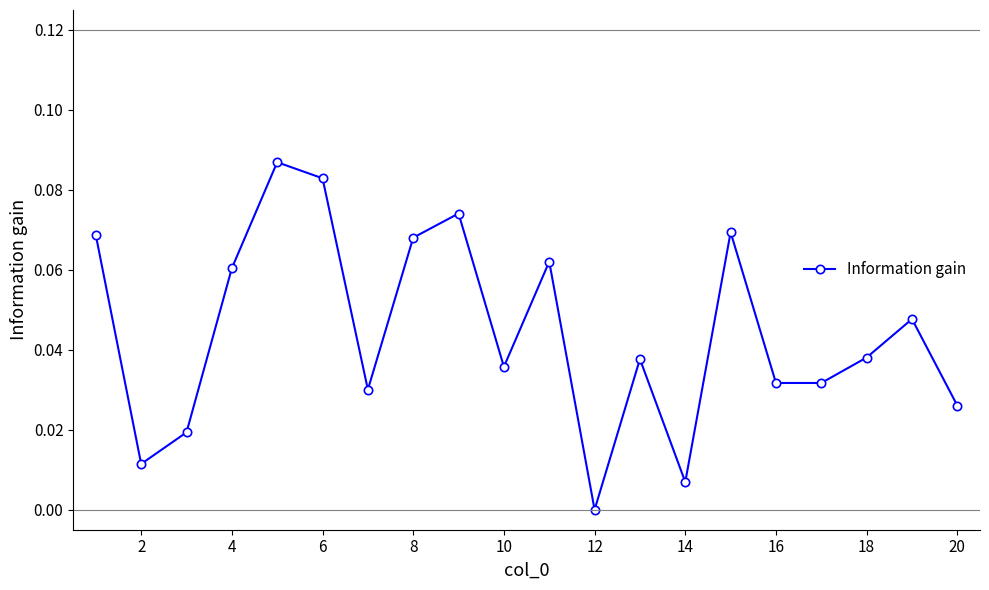

What is the sum of all values?

0.9